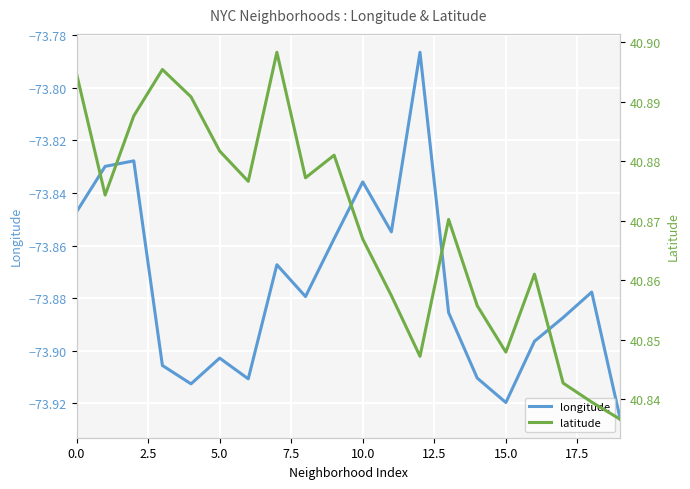

Rank the series by their average value, from lowest to highest.

longitude, latitude